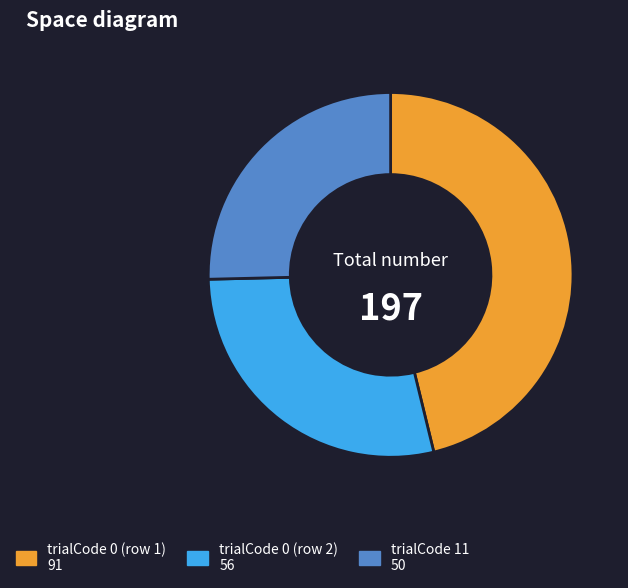

Is there a majority slice in this chart?

No